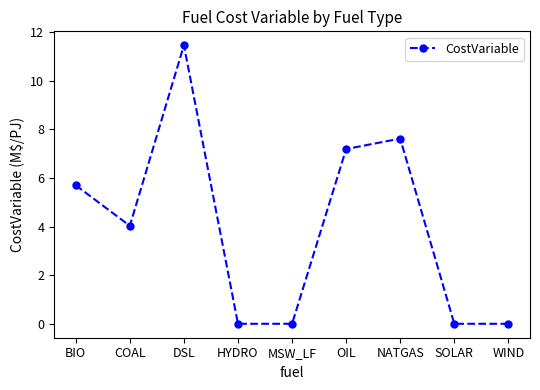

The value at WIND is 0.0. True or false?

True